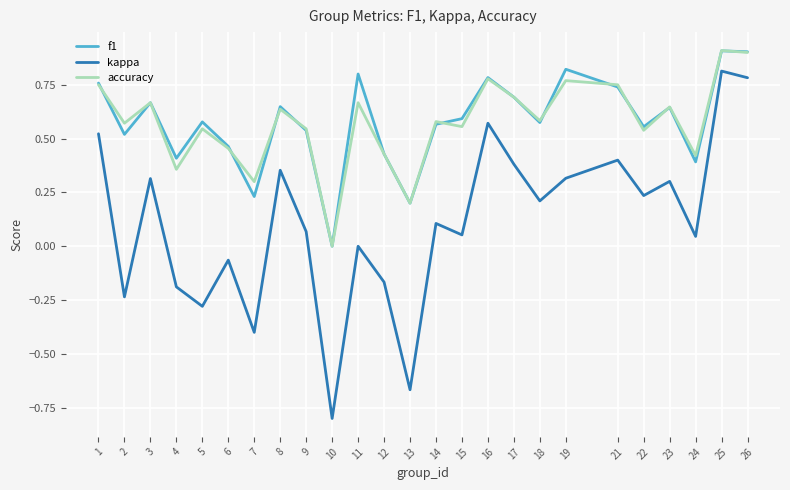

True or false: kappa and accuracy cross at least once.

False